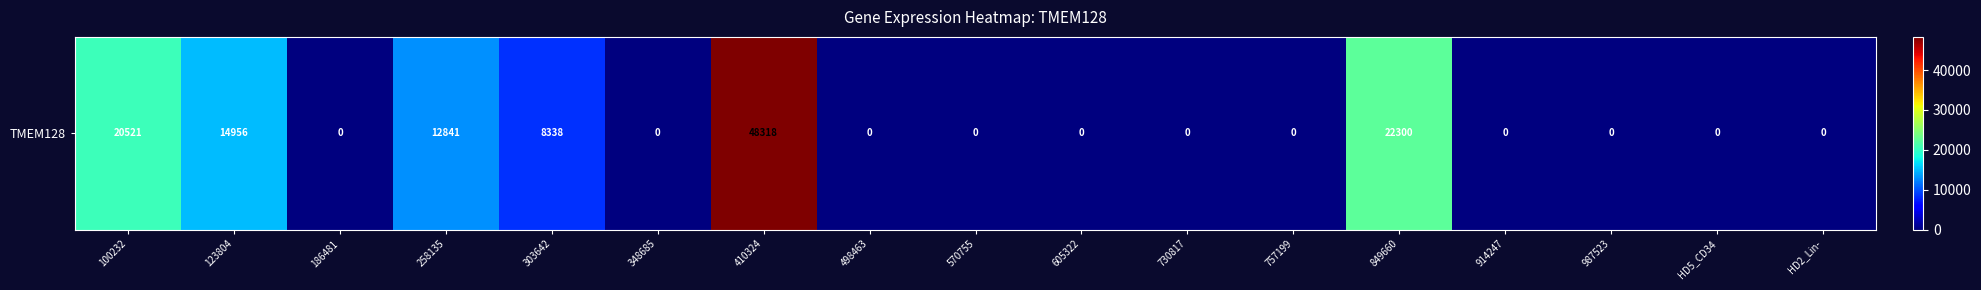

How many data points does each series have?

17